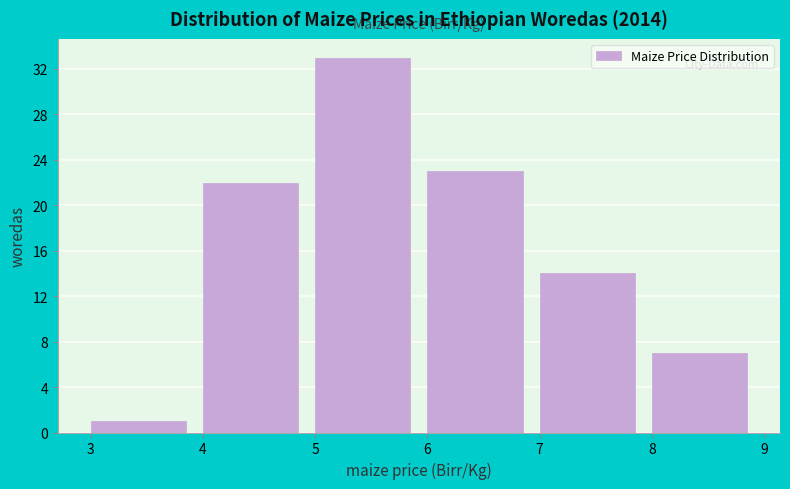

Which range on the x-axis has the tallest bar?

5 to 6